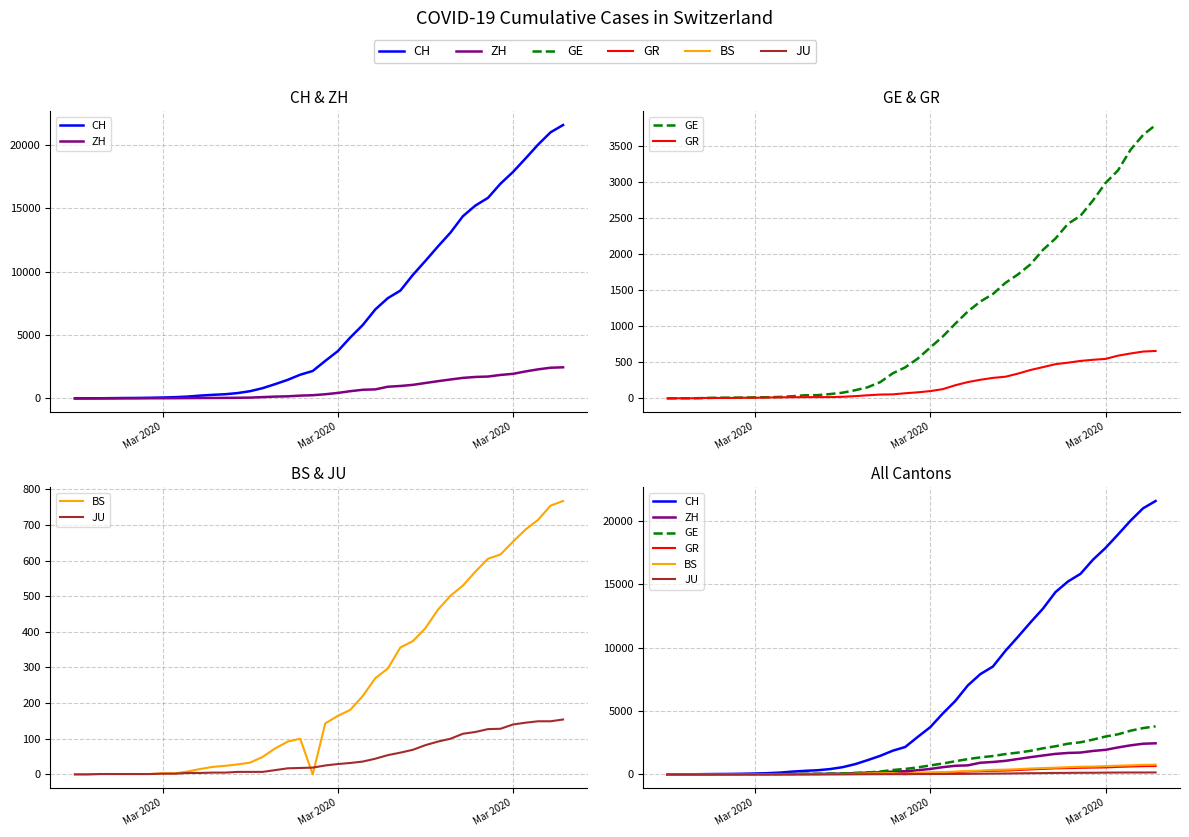

Which category has the lowest value across all series?

Mar 2020